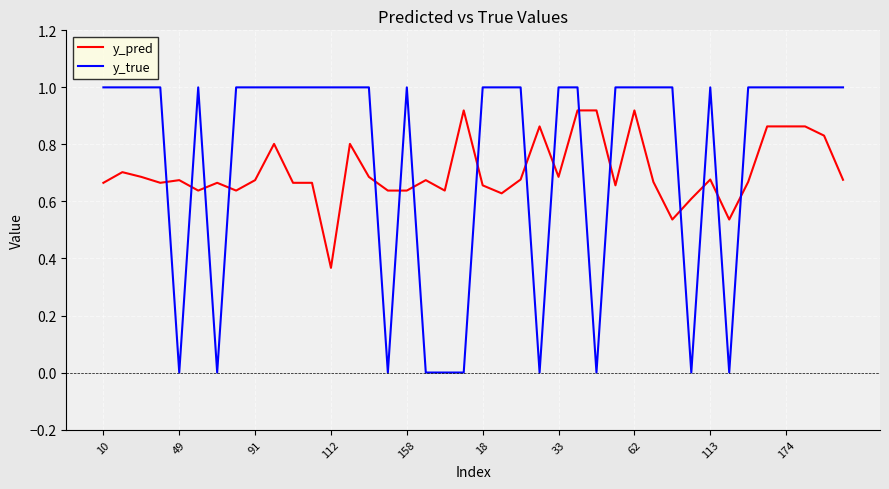

Rank the series by their maximum value, from highest to lowest.

y_true, y_pred